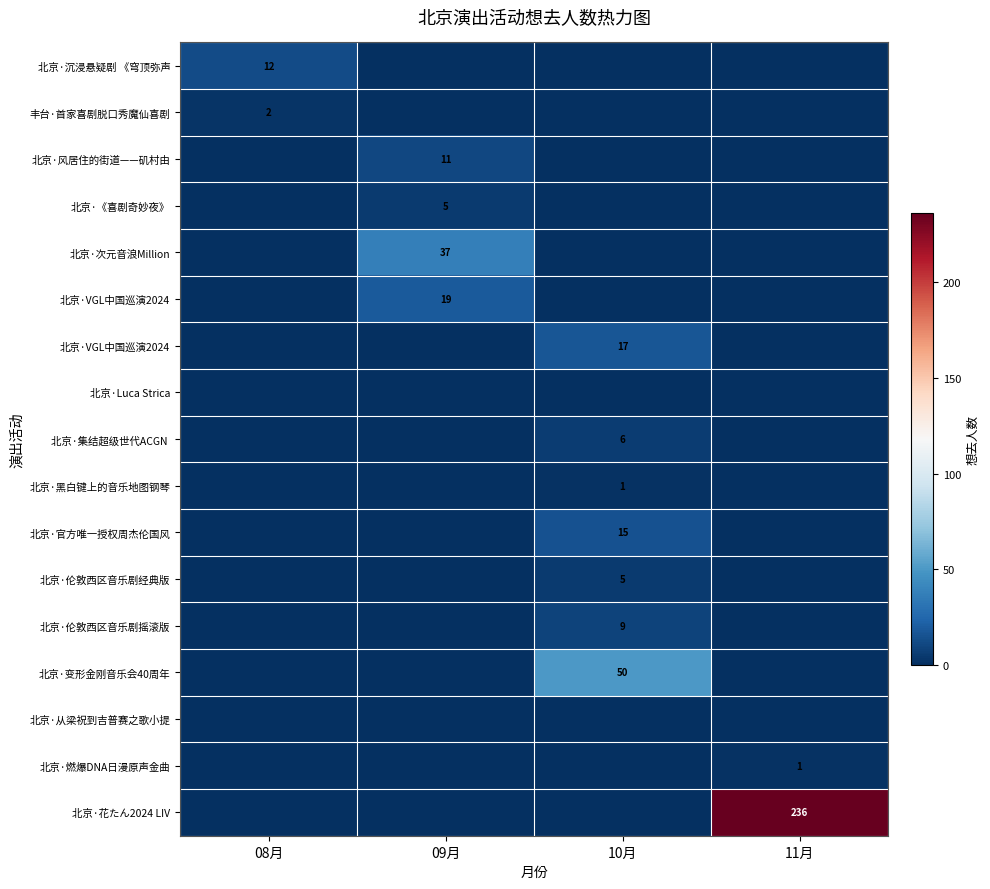

Which label corresponds to the smallest value in the chart?

09月